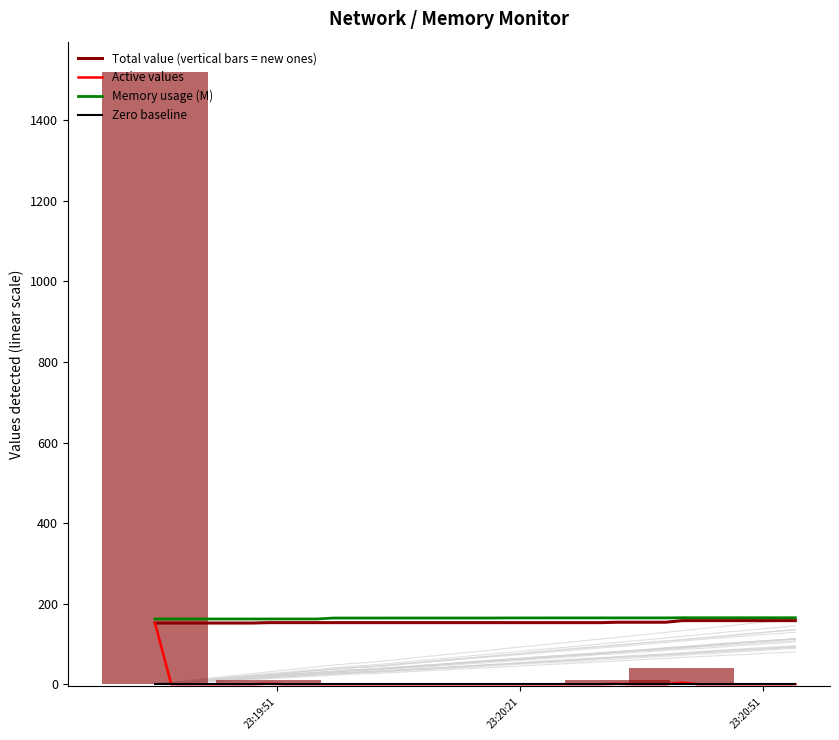

Which series has the largest range (max minus min)?

Active values